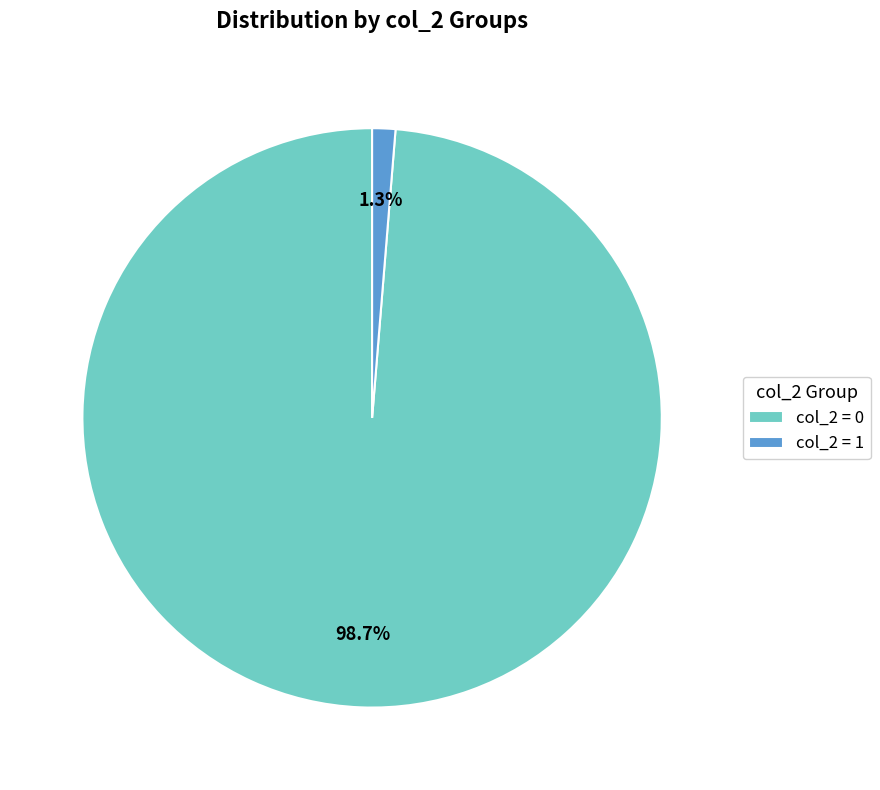

To the nearest percent, what is the difference between the largest and smallest slice percentages?

97%